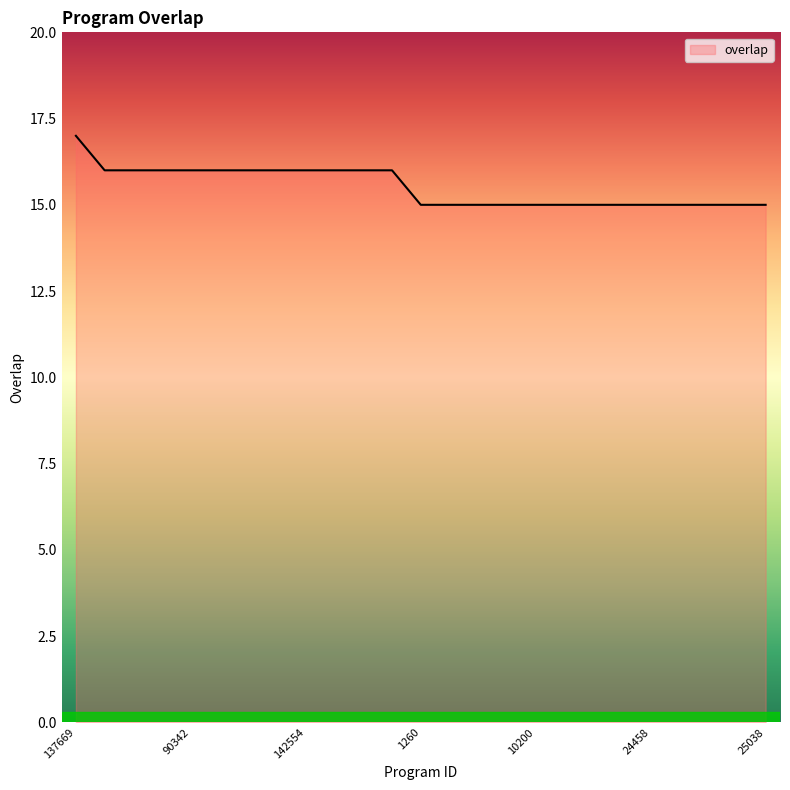

Reading left to right, what are all the values shown in this chart?

17	16	16	16	16	16	16	16	16	16	16	16	15	15	15	15	15	15	15	15	15	15	15	15	15